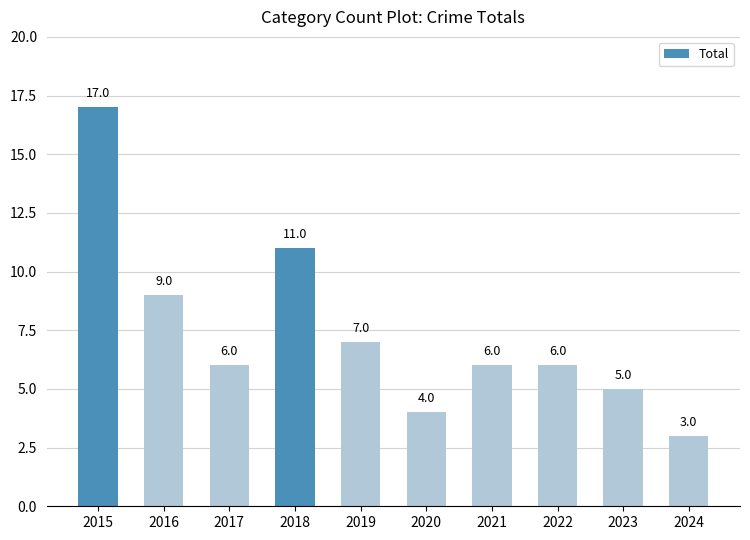

What is the greatest value displayed?

17